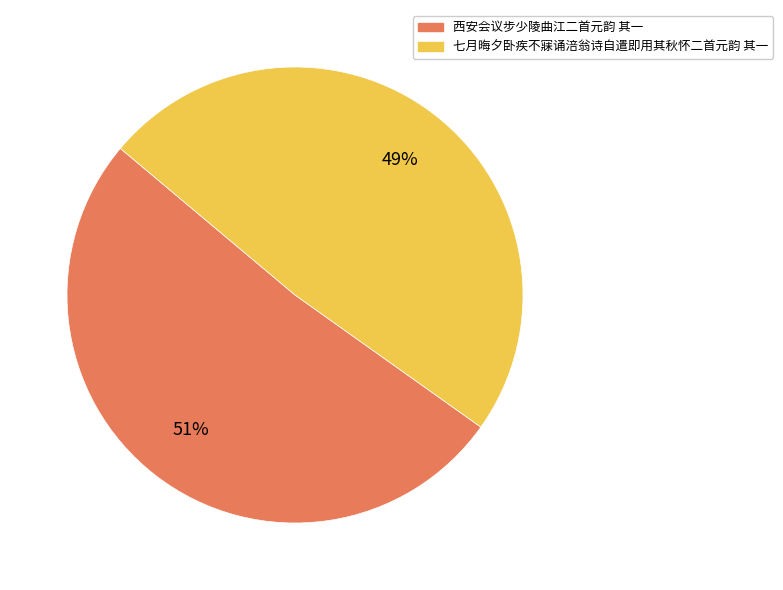

Is it true that 七月晦夕卧疾不寐诵涪翁诗自遣即用其秋怀二首元韵 其一 is 49% of the pie?

True